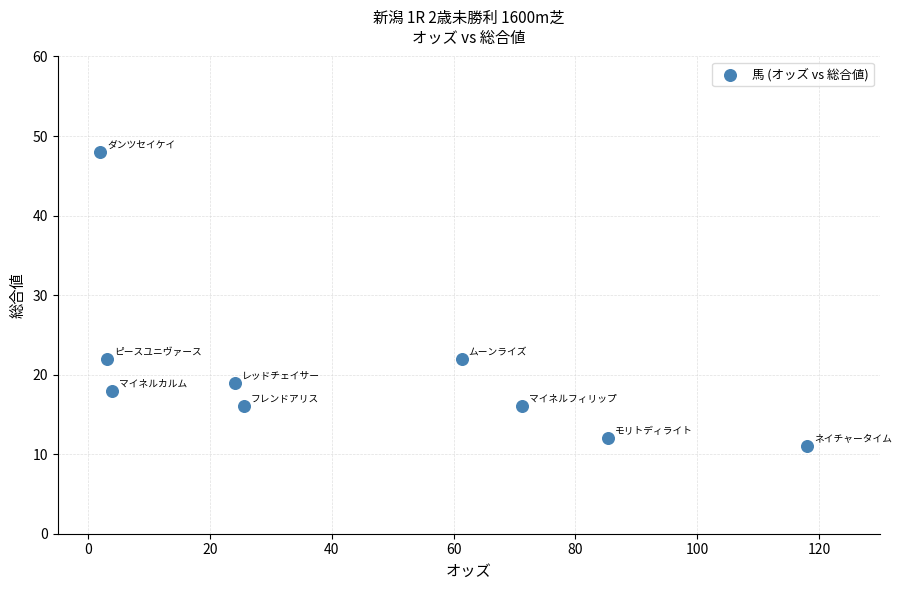

What is the average Y value?

20